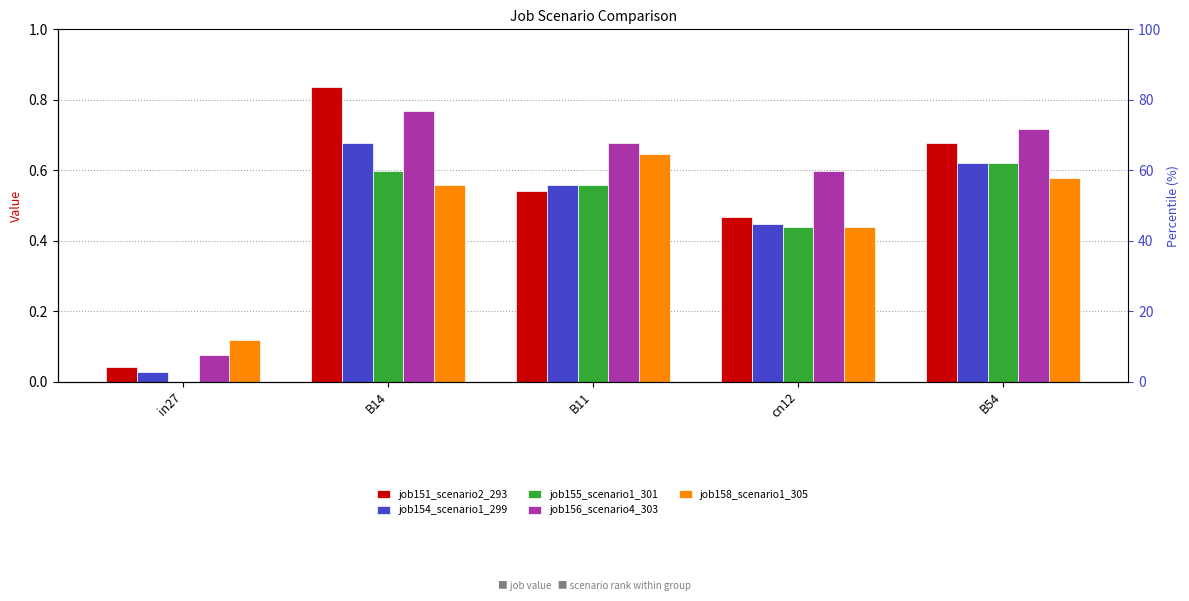

True or false: job158_scenario1_305 has a value of 0.6 at B54.

True